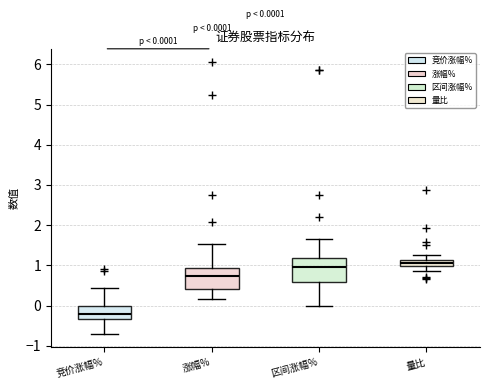

Which box's median line is the lowest?

竞价涨幅%